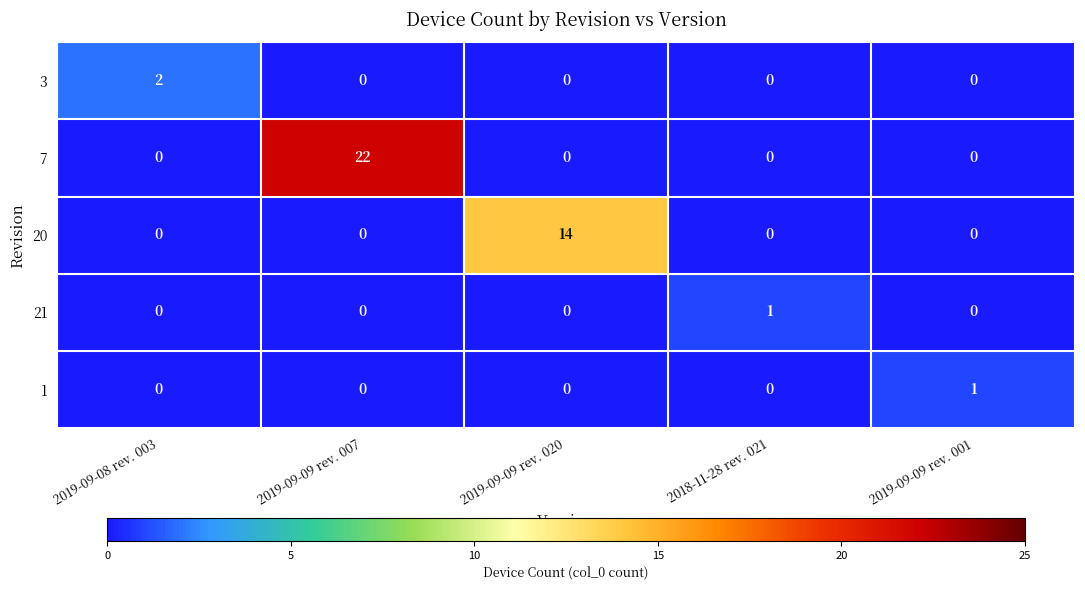

At which category is the sum across all series the highest?

2019-09-09 rev. 007